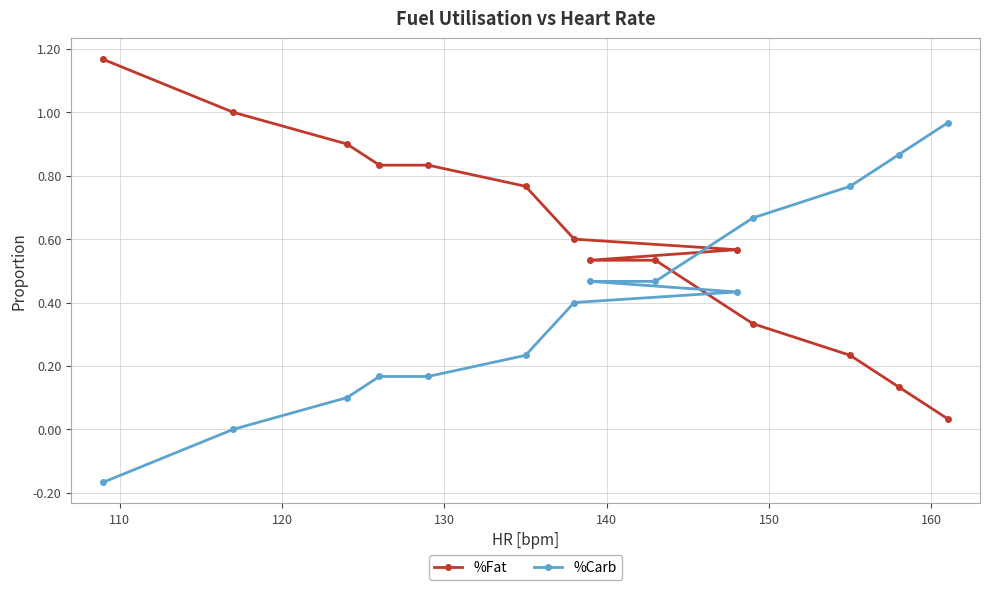

Rank the series by their maximum value, from lowest to highest.

%Carb, %Fat